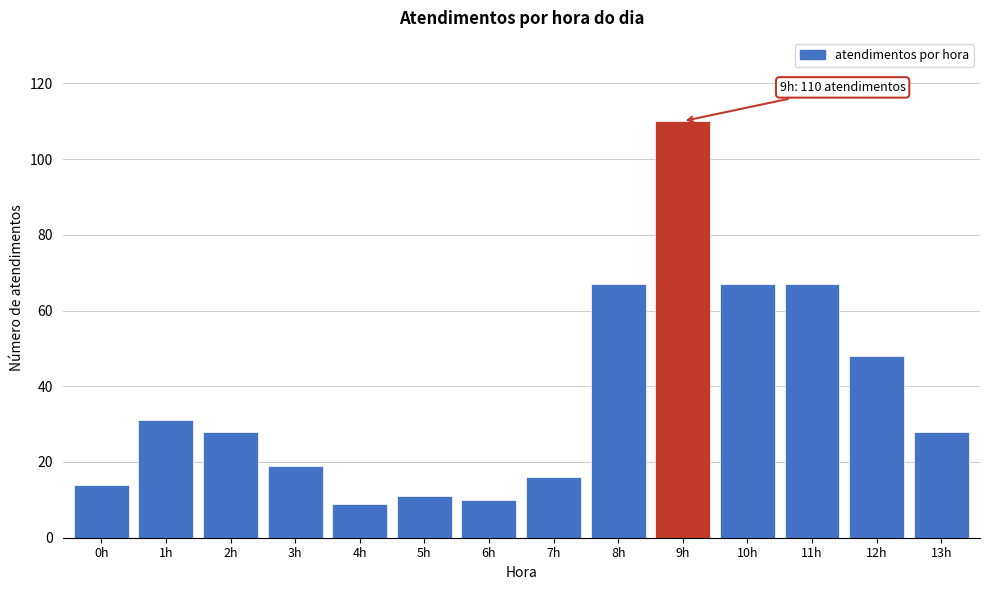

Reading left to right, extract all data points from this chart.

0h=14	1h=31	2h=28	3h=19	4h=9	5h=11	6h=10	7h=16	8h=67	9h=110	10h=67	11h=67	12h=48	13h=28